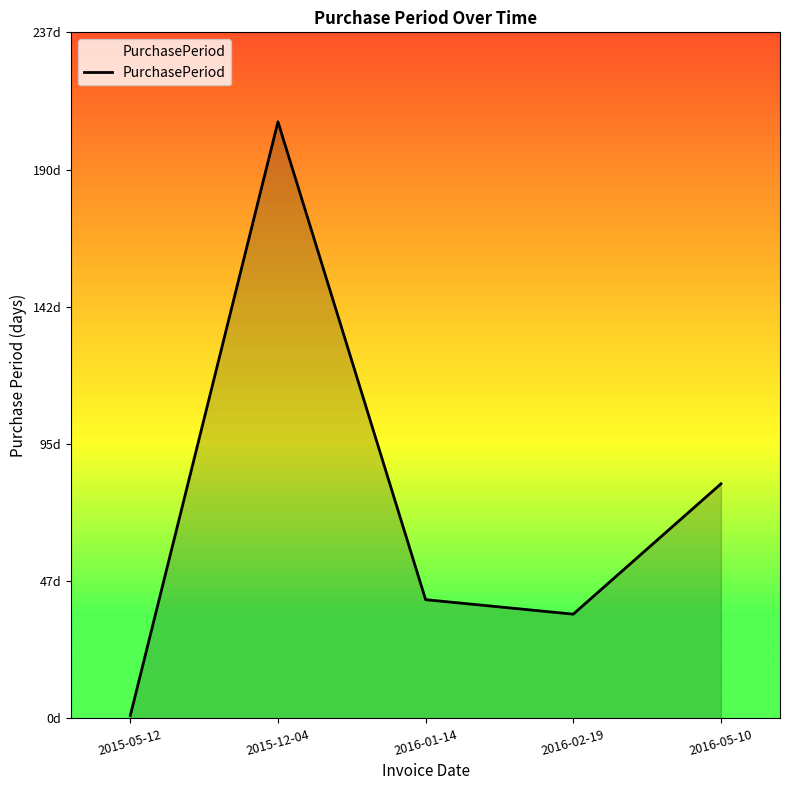

What is the value of the 3rd point from the left?

41